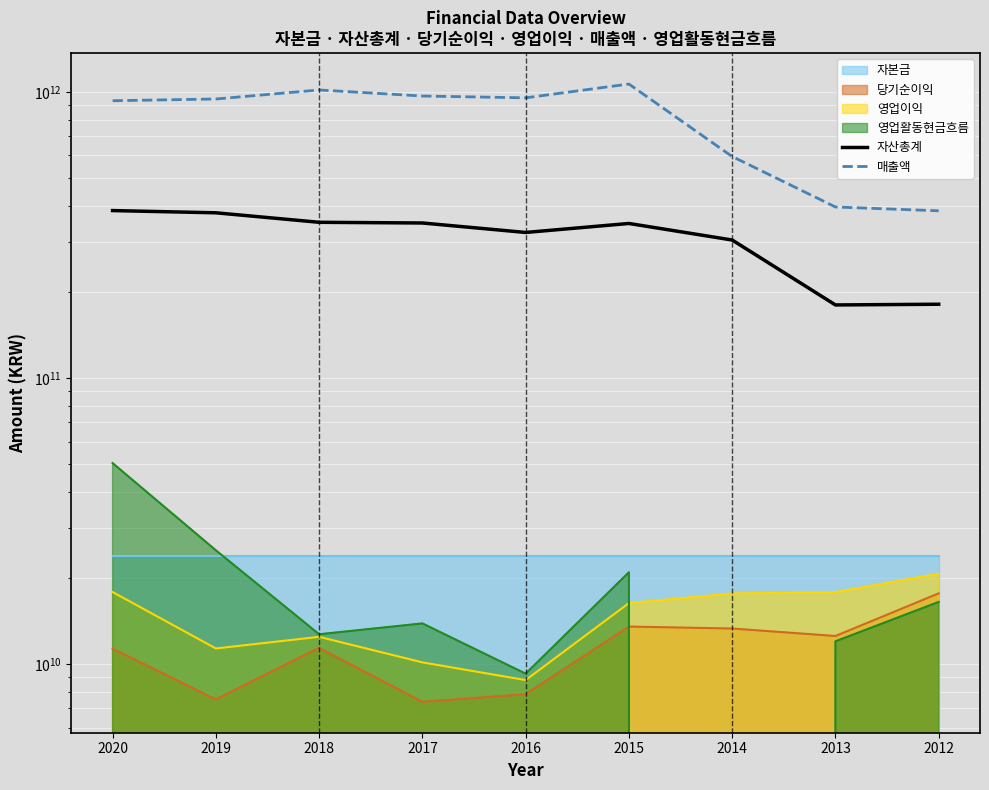

Which series changed the most between 2020 and 2017?

자산총계